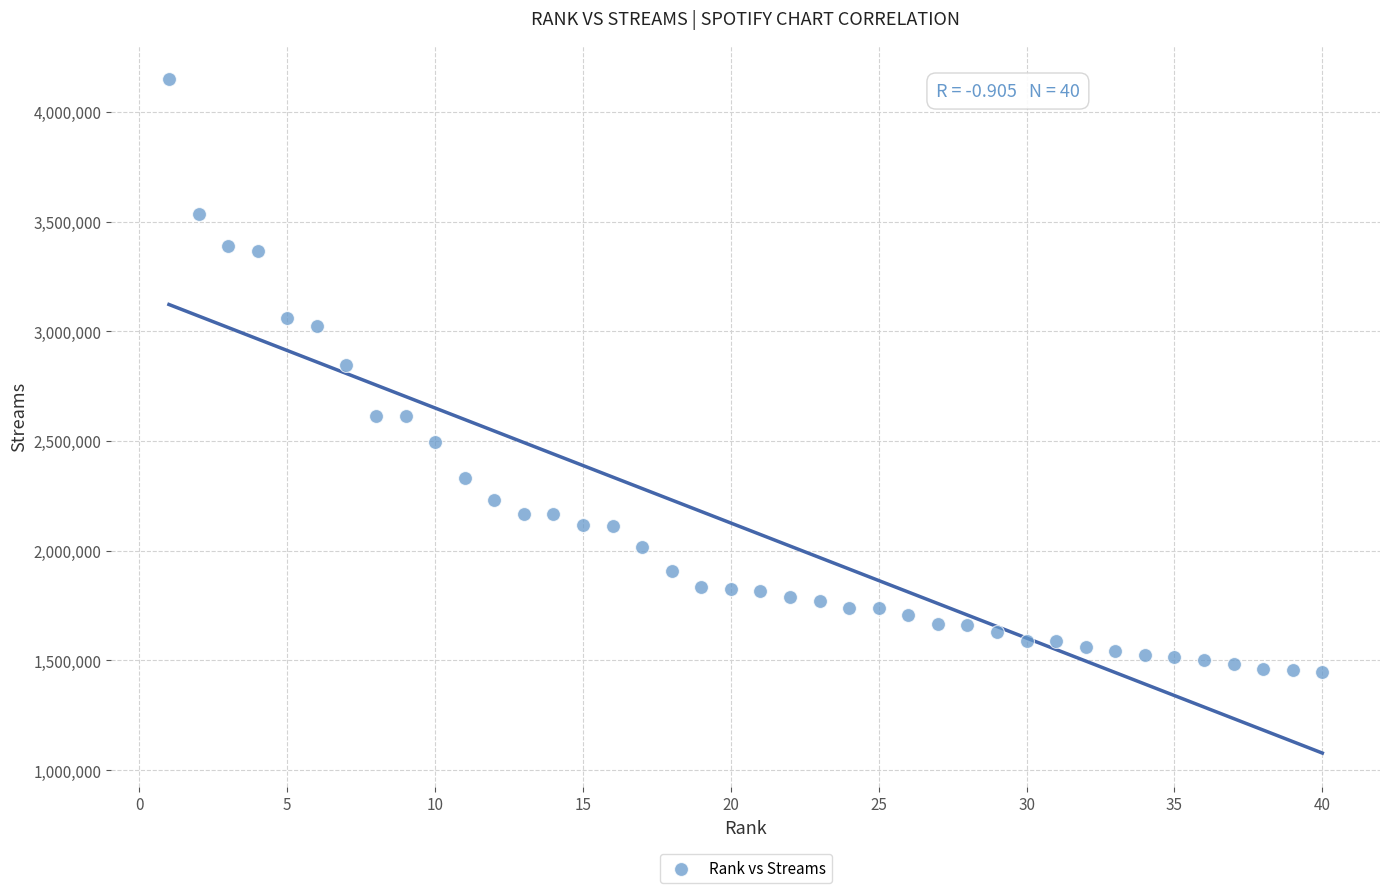

What is the range of Y values (max minus min)?

2703328